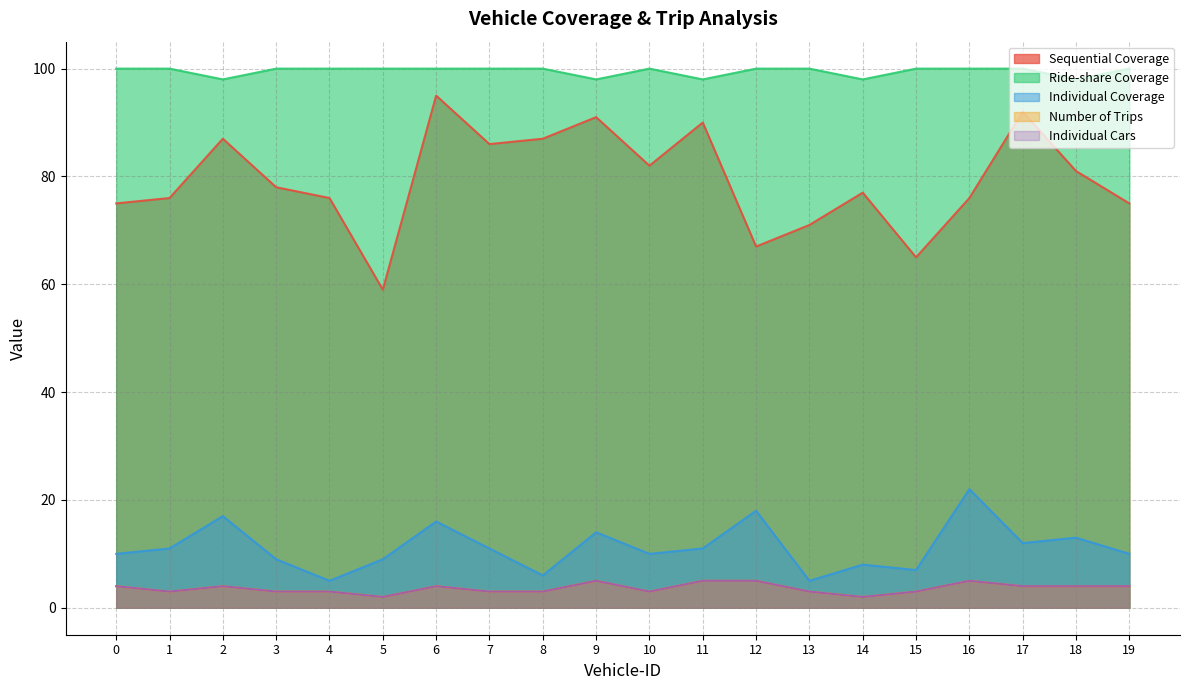

Which series has the largest total across all categories?

Ride-share Coverage